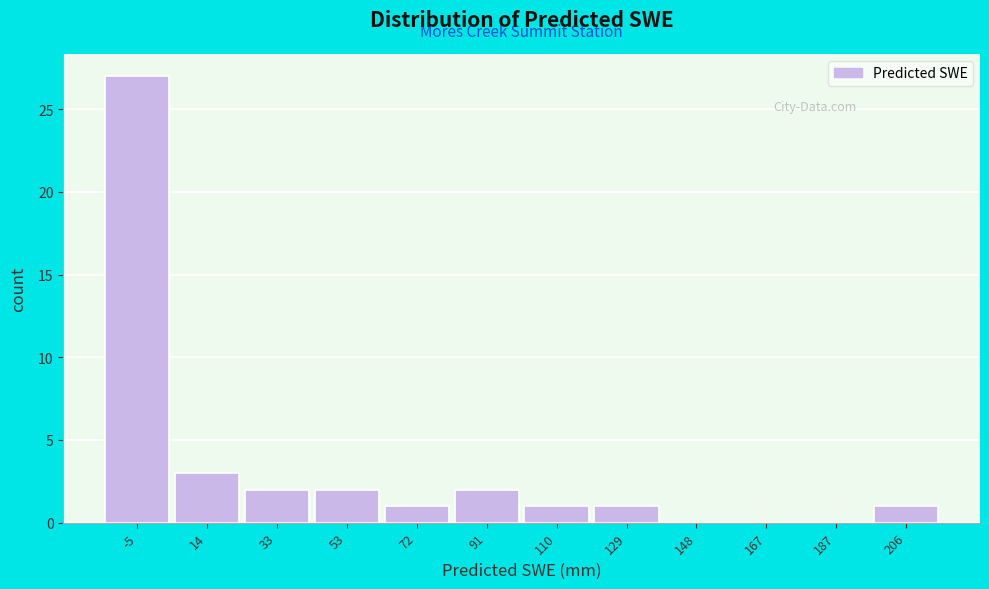

Reading right to left, extract all data points from this chart.

206=1	187=0	167=0	148=0	129=1	110=1	91=2	72=1	53=2	33=2	14=3	-5=27